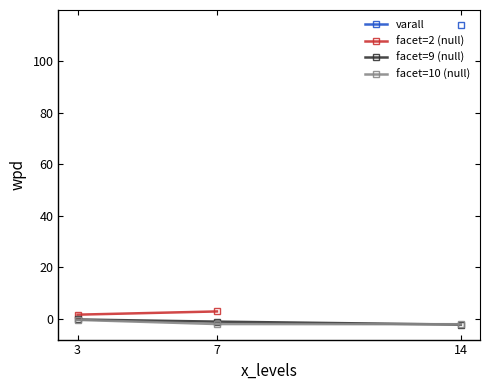

The facet=10 (null) series shows -0.4 at 3. True or false?

True